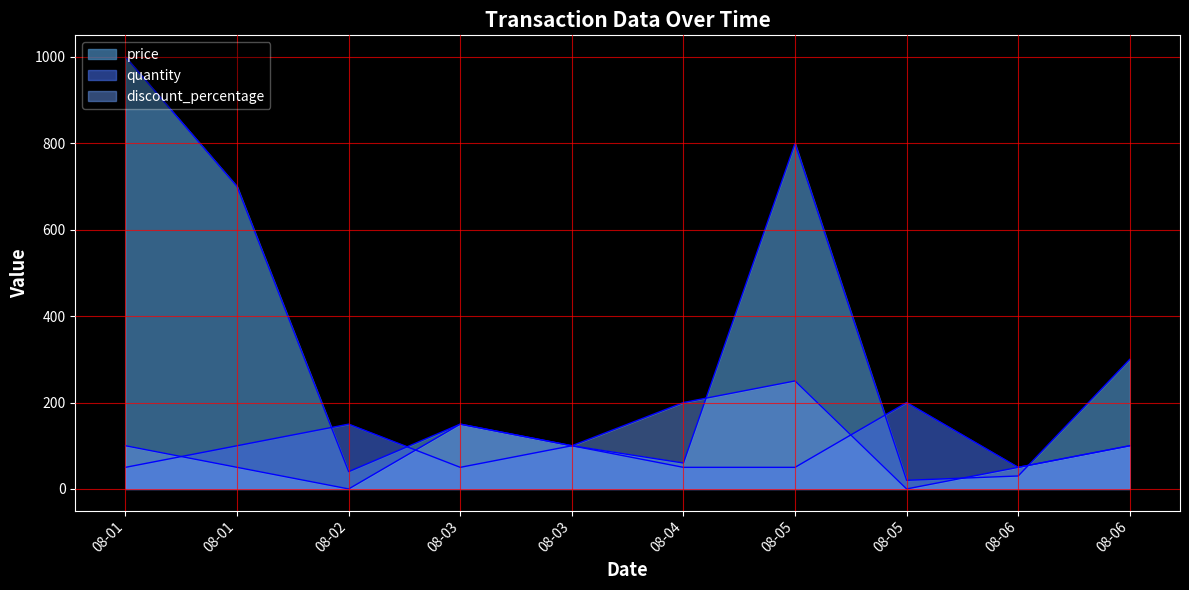

Which series has the widest spread of values?

price